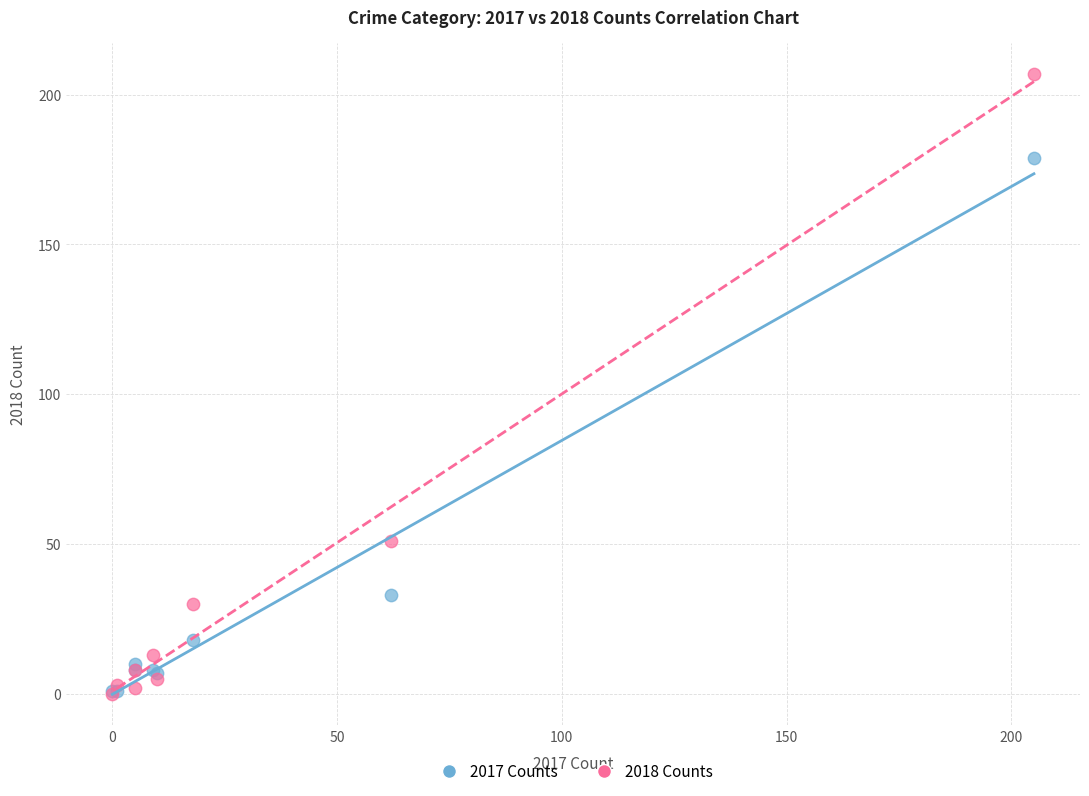

In the 2018 Counts series, what Y value is closest to 103?

51